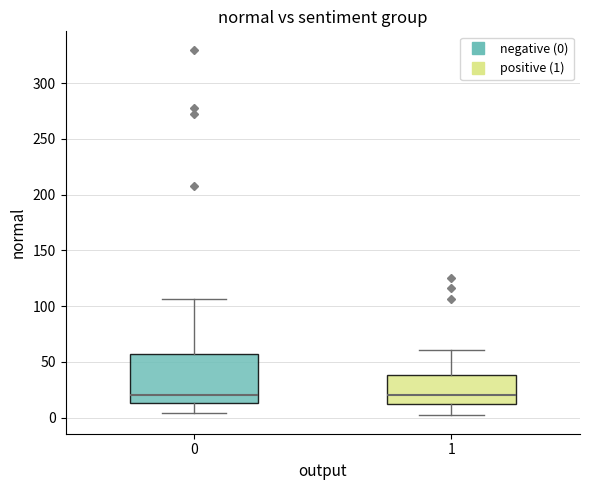

Comparing the boxes themselves (not the whiskers), which one is the tallest?

0